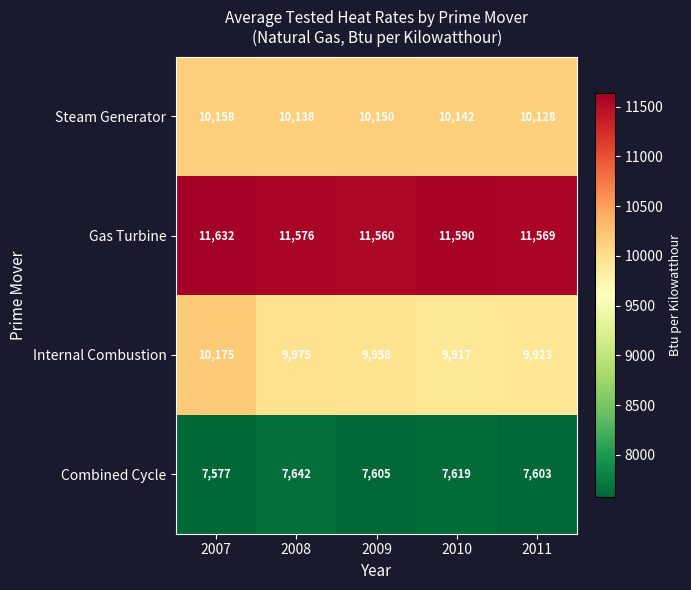

Reading right to left, what are all the values shown in this chart?

Steam Generator: 2011=10128	2010=10142	2009=10150	2008=10138	2007=10158
Gas Turbine: 2011=11569	2010=11590	2009=11560	2008=11576	2007=11632
Internal Combustion: 2011=9923	2010=9917	2009=9958	2008=9975	2007=10175
Combined Cycle: 2011=7603	2010=7619	2009=7605	2008=7642	2007=7577